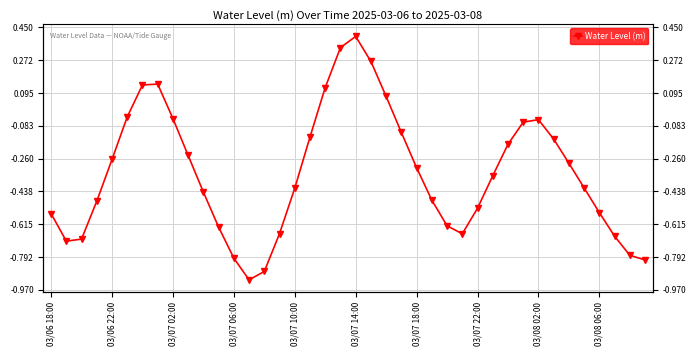

How many positive values are there?

7